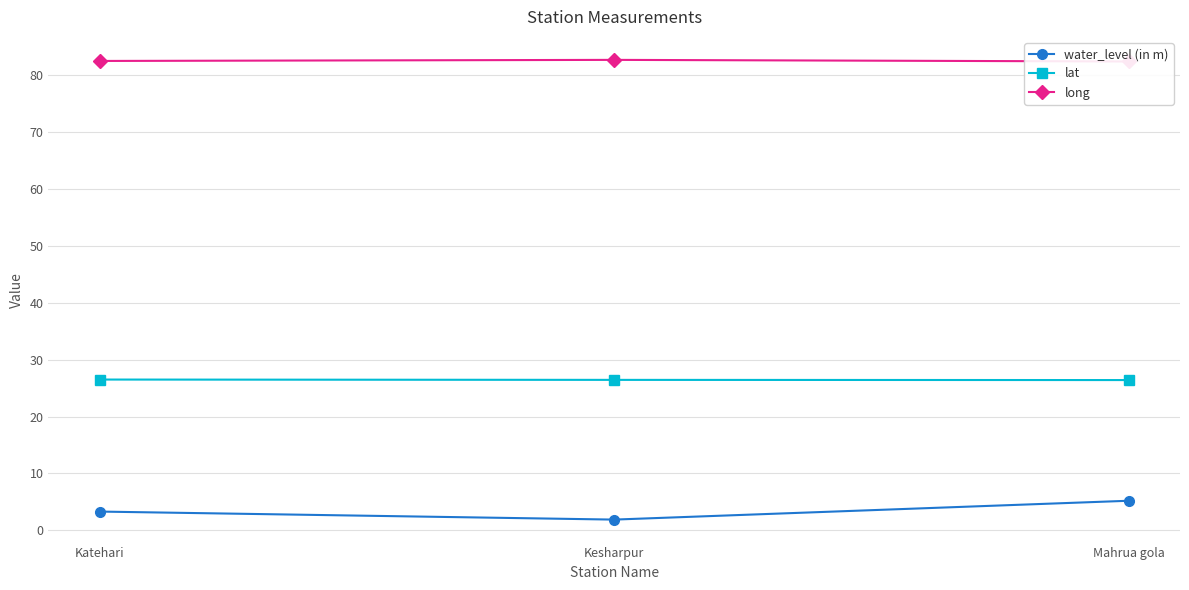

The value of lat at Katehari is 26.5. True or false?

True